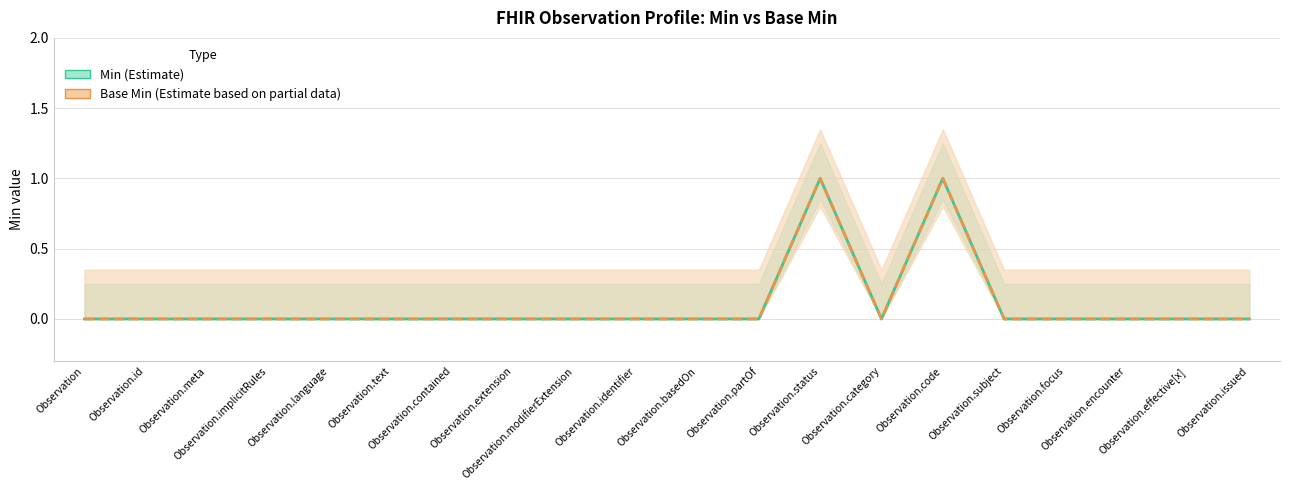

Which series has the largest total across all categories?

Min